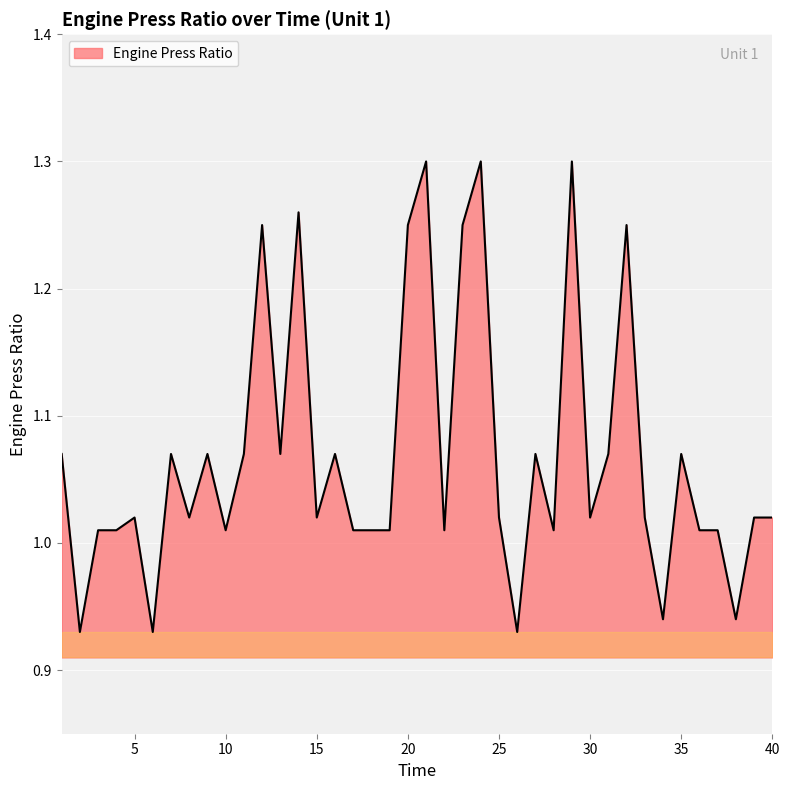

What is the sum of all values?

42.7